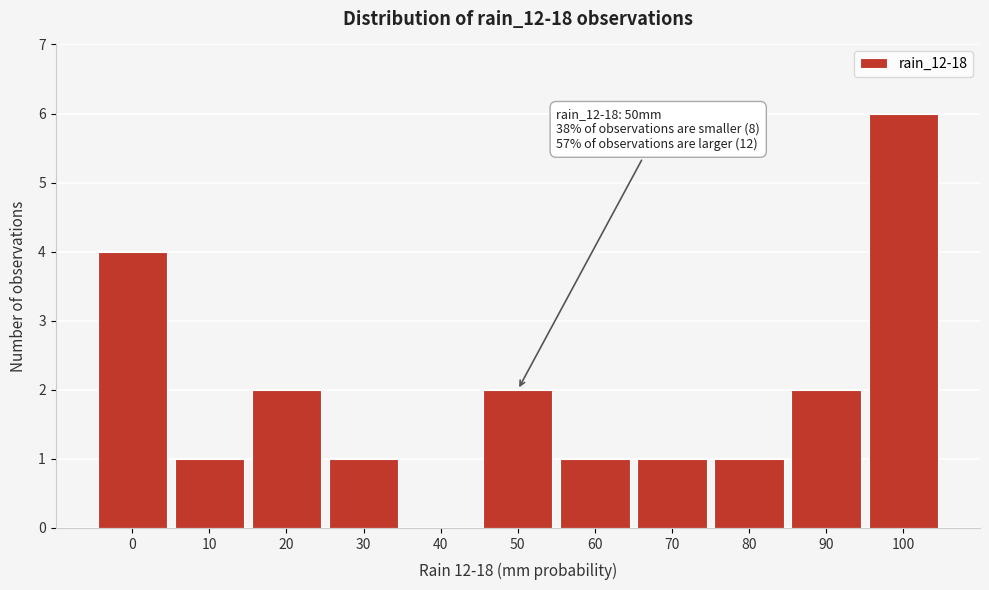

Reading left to right, what are all the values shown in this chart?

0=4	10=1	20=2	30=1	40=0	50=2	60=1	70=1	80=1	90=2	100=6